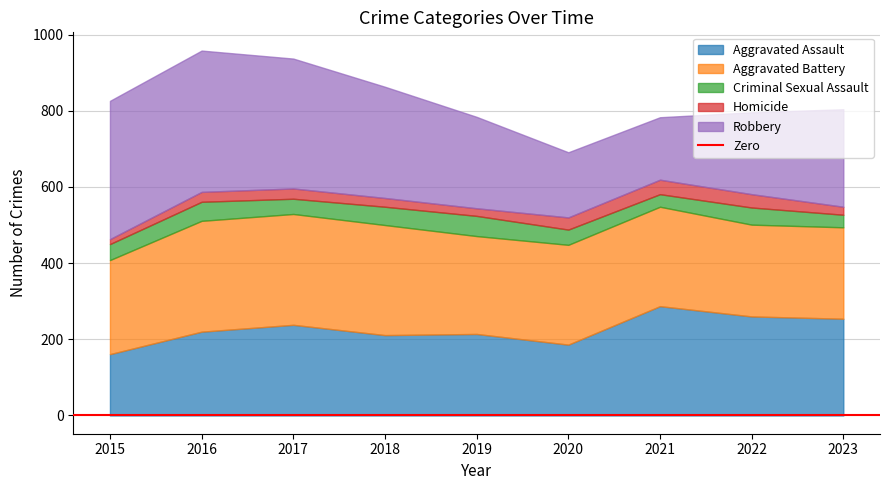

At which category does Robbery reach its first local peak?

2016